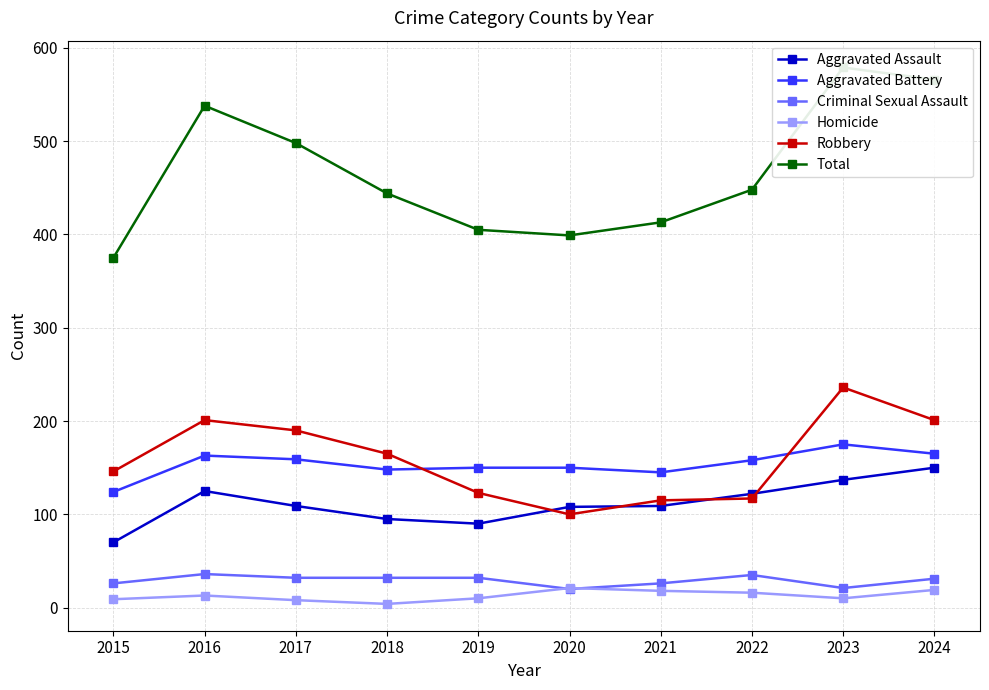

What is the value of the Aggravated Assault point at the 7th from the left?

109